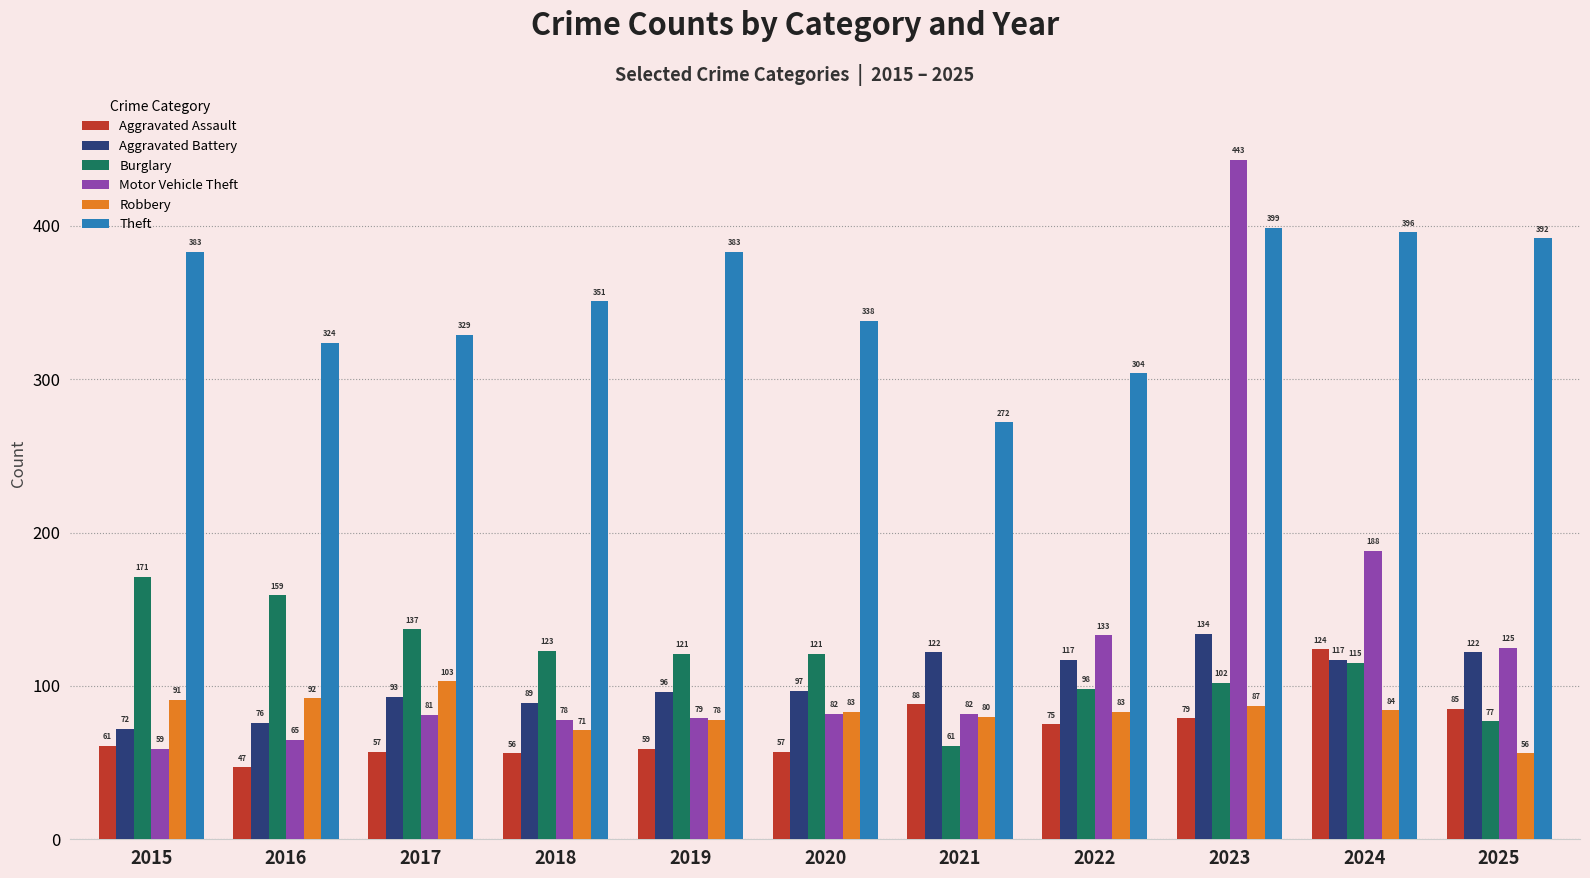

Which series has the largest total across all categories?

Theft